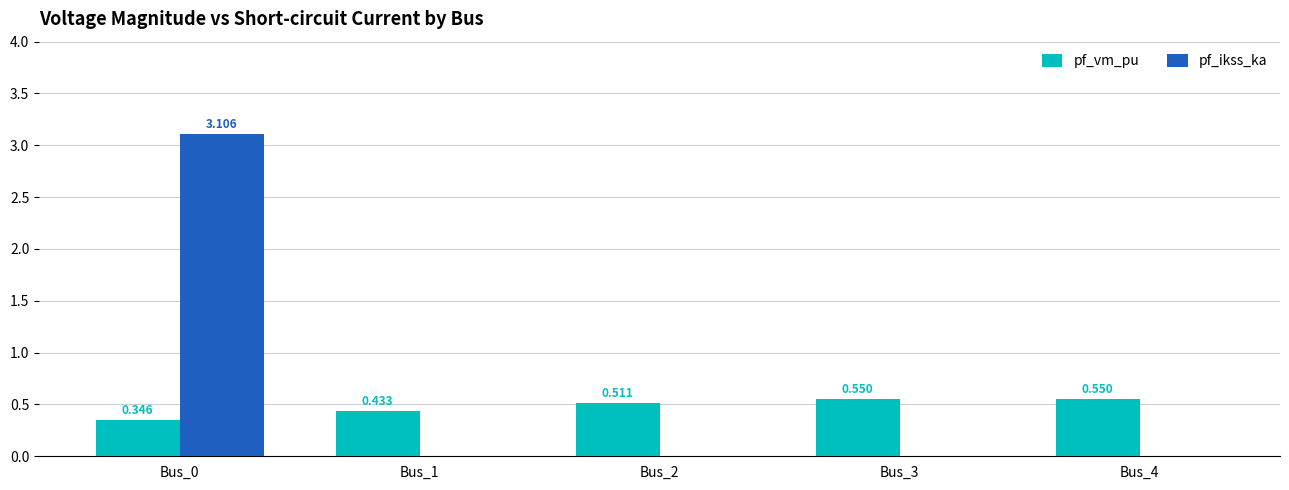

Between Bus_0 and Bus_2, which series saw the biggest shift?

pf_ikss_ka